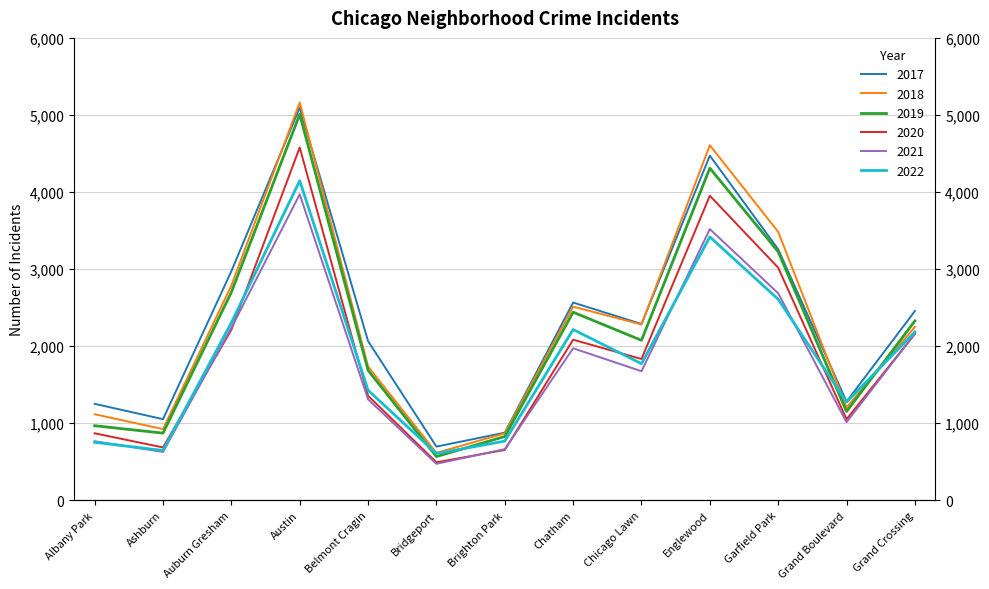

Which series has the largest range (max minus min)?

2018